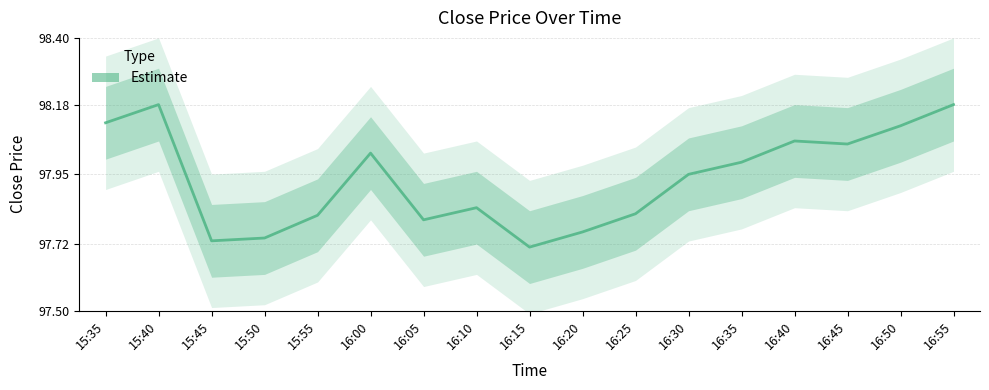

Which label corresponds to the largest value in the chart?

15:40